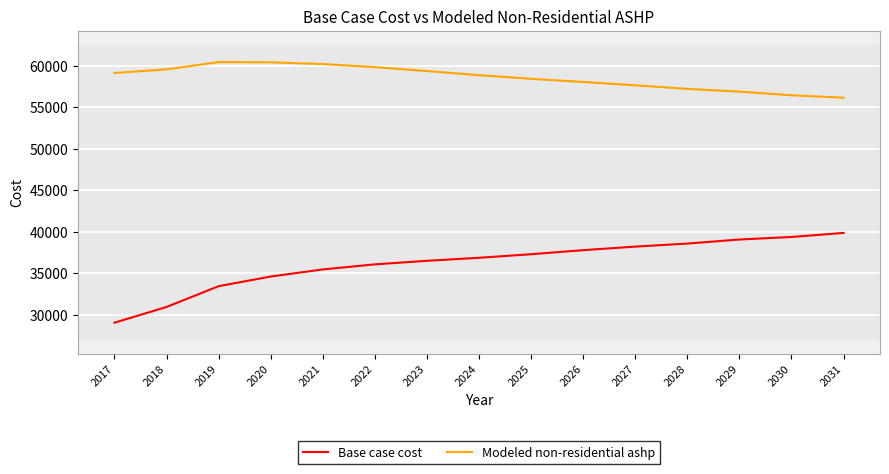

What is the average value of the Base case cost series?

36199.8